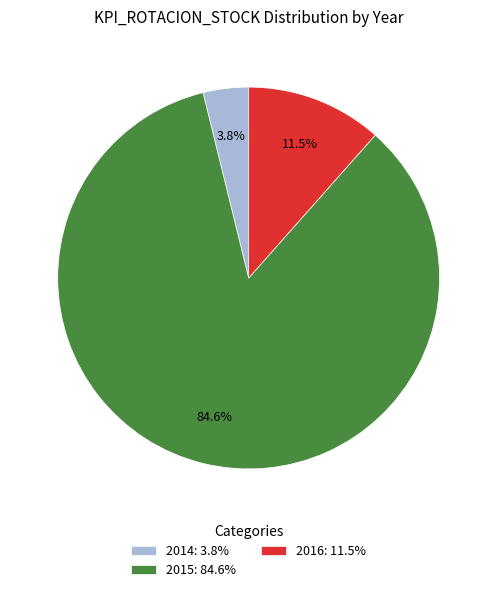

To the nearest percent, what is the difference between the largest and smallest slice percentages?

81%